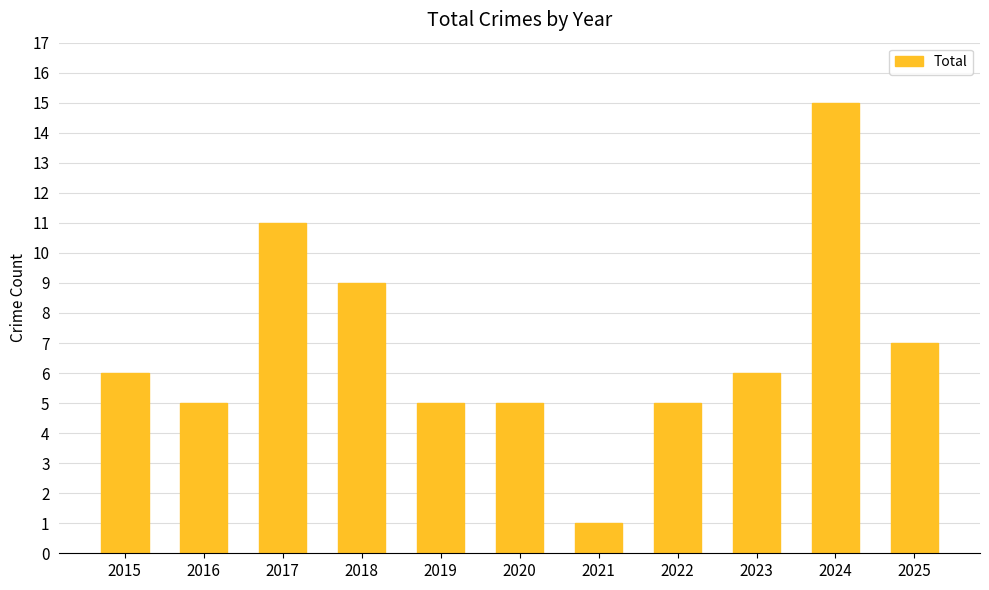

The chart shows a value of 9 at 2023. True or false?

False